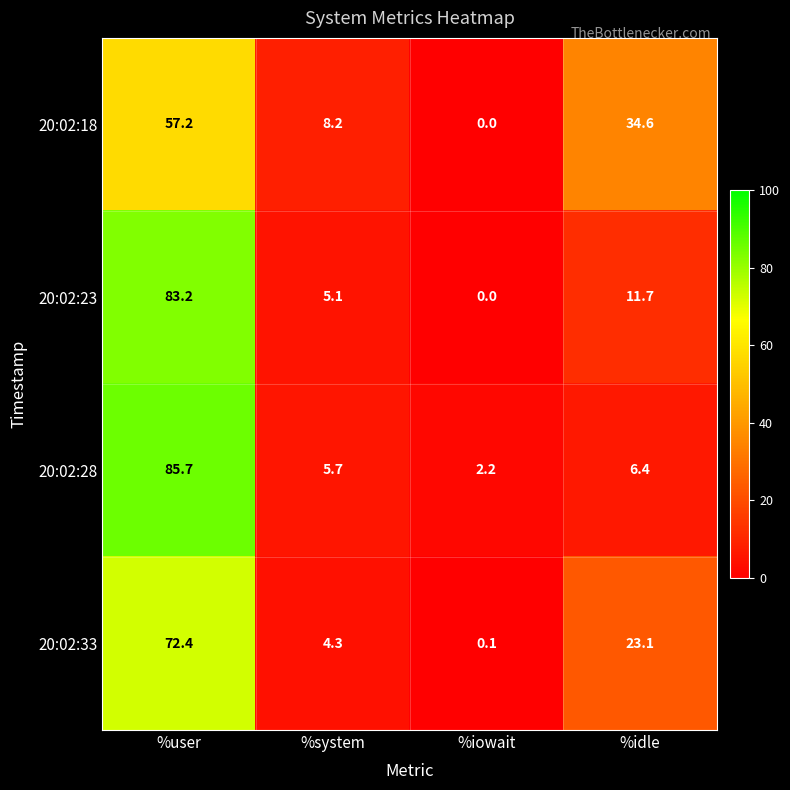

What is the sum of all 20:02:18 values?

100.0